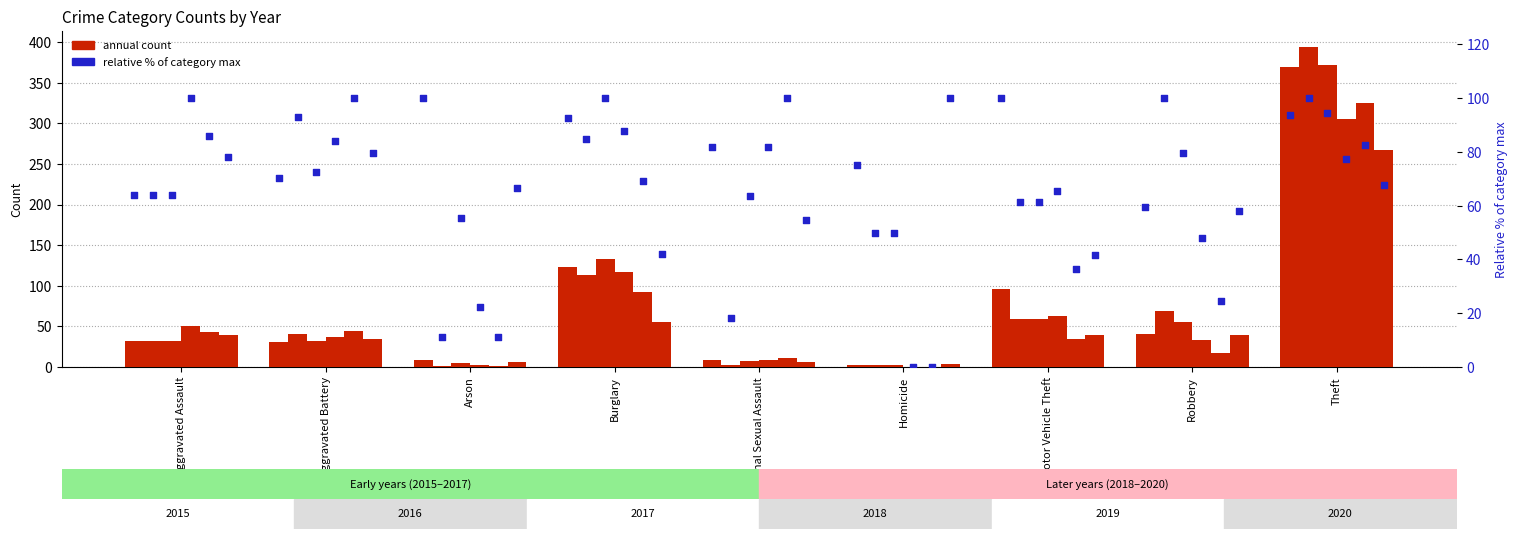

What is the total value across all series at Criminal Sexual Assault?

400.0